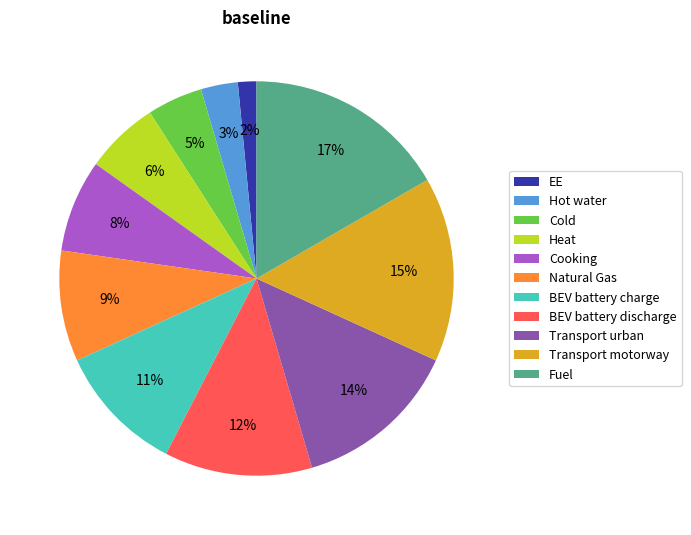

How many slices are in this pie chart?

11